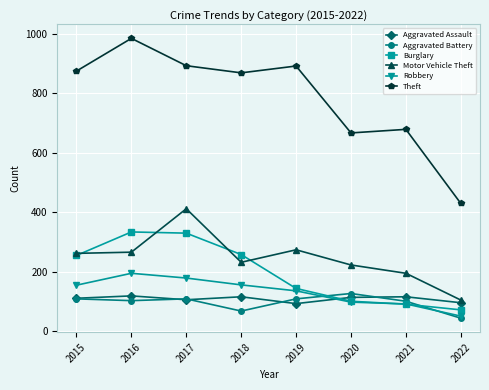

Between 2016 and 2021, which series saw the biggest shift?

Theft